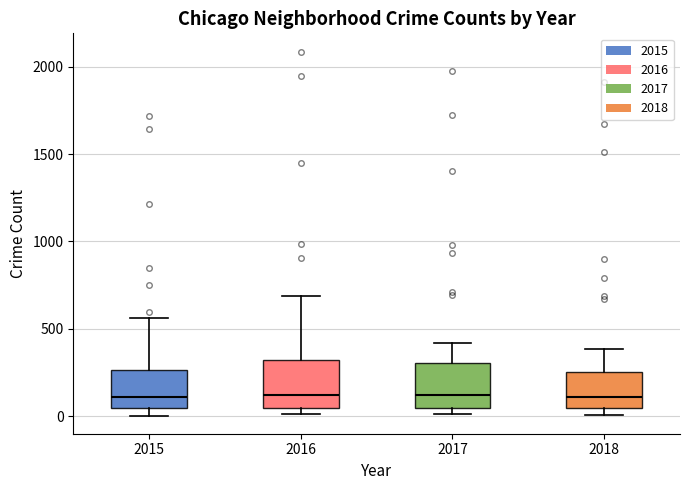

Reading left to right, transcribe this box plot: for each box, give where its median line is, the range the box spans, and where its two whiskers end, as read against the y-axis. The values are not printed on the chart, so give them approximately, as read against the axis.

2015: median 100, box 50 to 250, whiskers 0 to 550
2016: median 150, box 50 to 300, whiskers 0 to 700
2017: median 100, box 50 to 300, whiskers 0 to 400
2018: median 100, box 50 to 250, whiskers 0 to 400